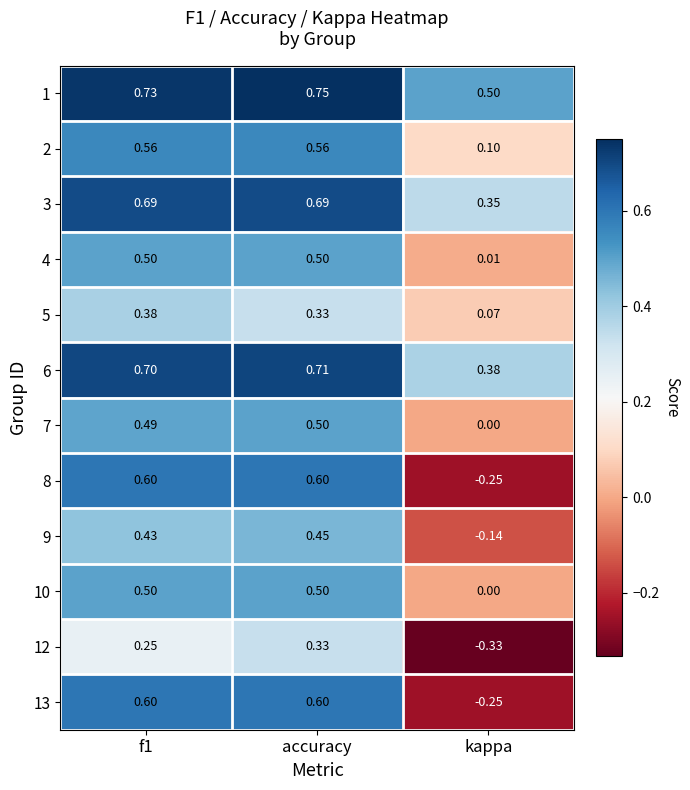

Where is 9 nearest to the value 0?

kappa